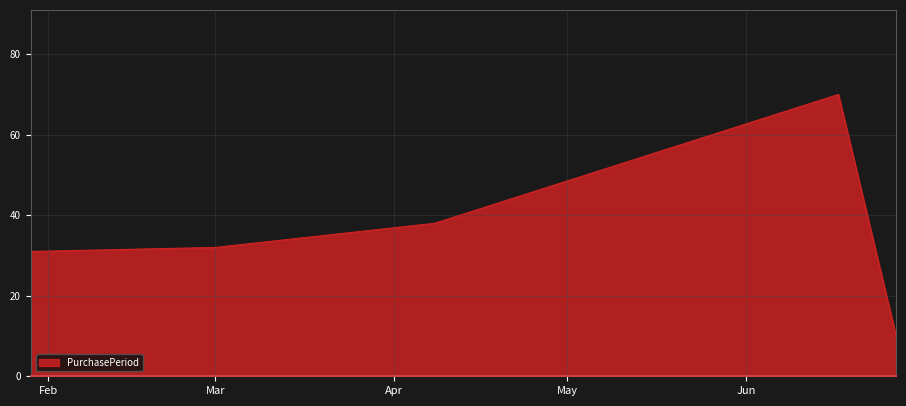

Reading left to right, what are all the values shown in this chart?

31	32	38	70	10